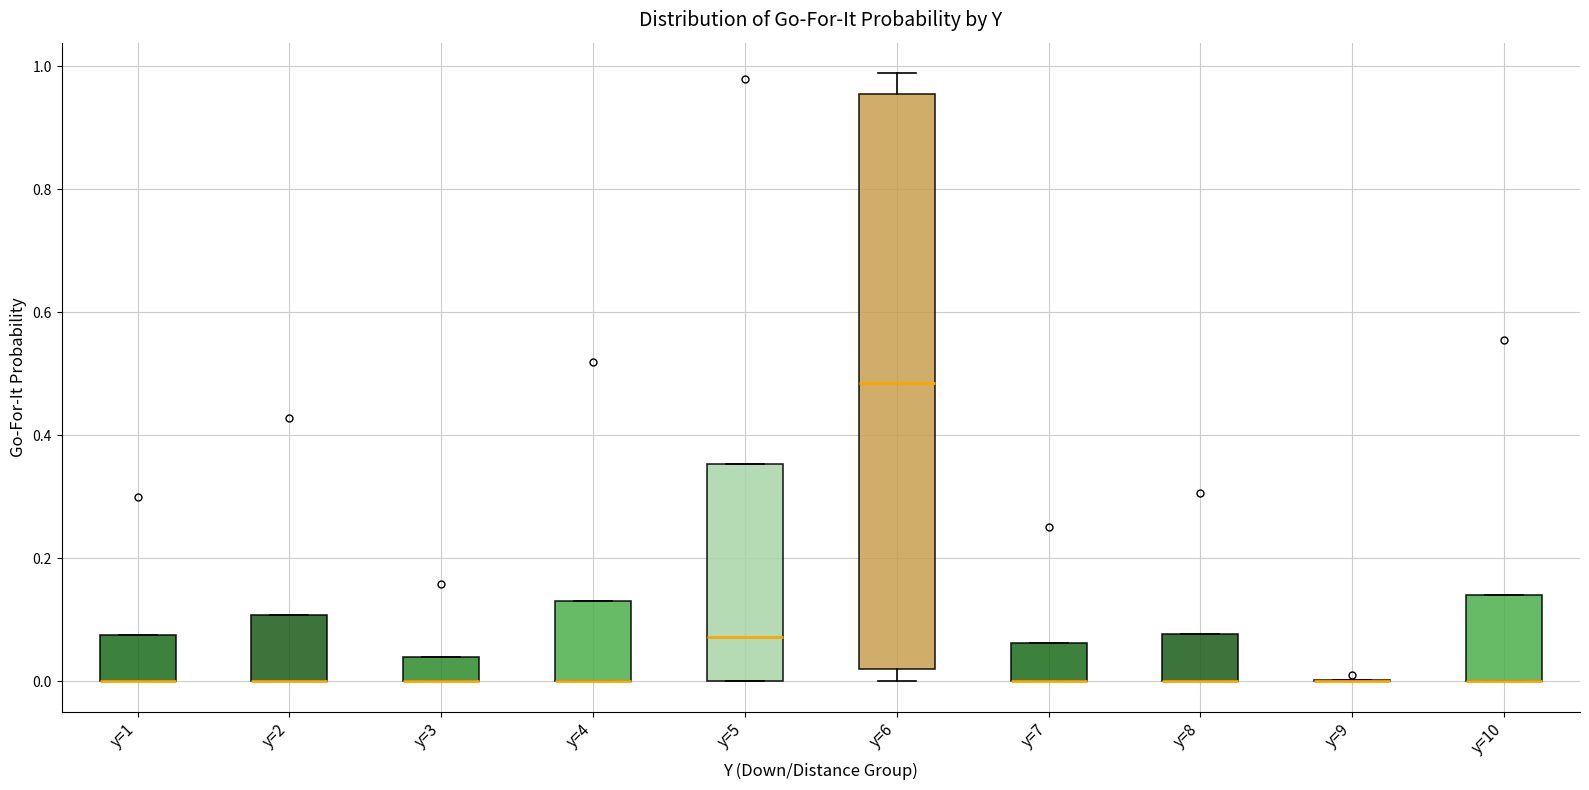

Reading left to right, read every box against the y-axis: the position of its median line, the range the box covers, and the ends of its whiskers. The values are not printed on the chart, so give them approximately, as read against the axis.

y=1: median 0.00 (drawn on the box's lower edge), box 0.00 to 0.08, whiskers 0.00 to 0.08
y=2: median 0.00 (drawn on the box's lower edge), box 0.00 to 0.10, whiskers 0.00 to 0.10
y=3: median 0.00 (drawn on the box's lower edge), box 0.00 to 0.04, whiskers 0.00 to 0.04
y=4: median 0.00 (drawn on the box's lower edge), box 0.00 to 0.14, whiskers 0.00 to 0.14
y=5: median 0.08, box 0.00 to 0.36, whiskers 0.00 to 0.36
y=6: median 0.48, box 0.02 to 0.96, whiskers 0.00 to 0.98
y=7: median 0.00 (drawn on the box's lower edge), box 0.00 to 0.06, whiskers 0.00 to 0.06
y=8: median 0.00 (drawn on the box's lower edge), box 0.00 to 0.08, whiskers 0.00 to 0.08
y=9: box collapsed to a line at 0.00, whiskers 0.00 to 0.00
y=10: median 0.00 (drawn on the box's lower edge), box 0.00 to 0.14, whiskers 0.00 to 0.14